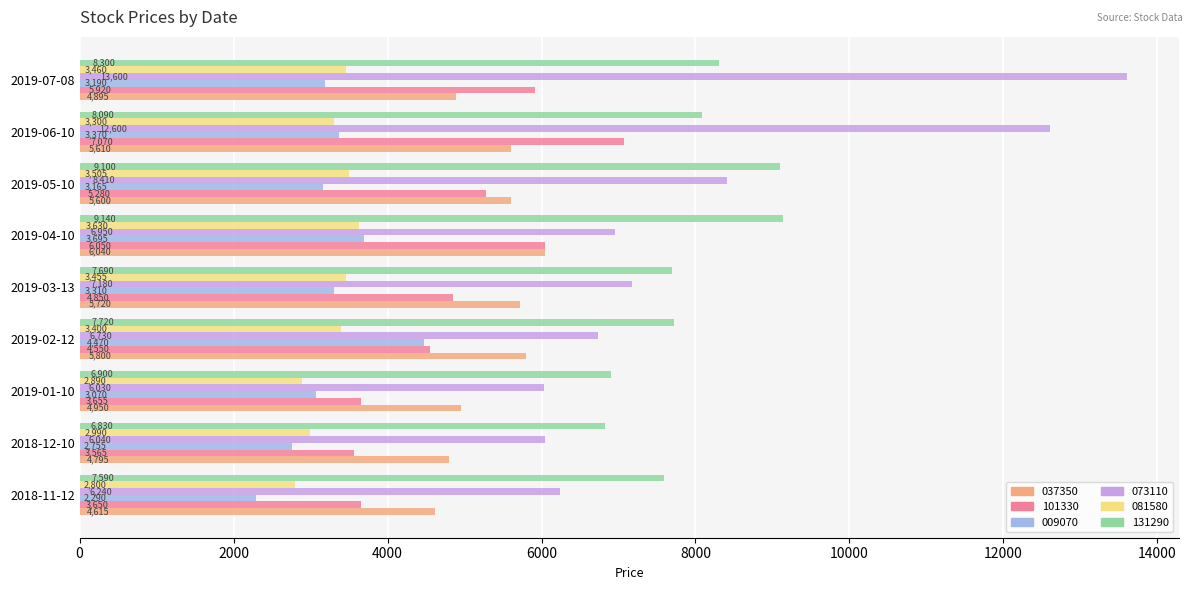

At which category does the chart reach its peak across all series?

2019-07-08